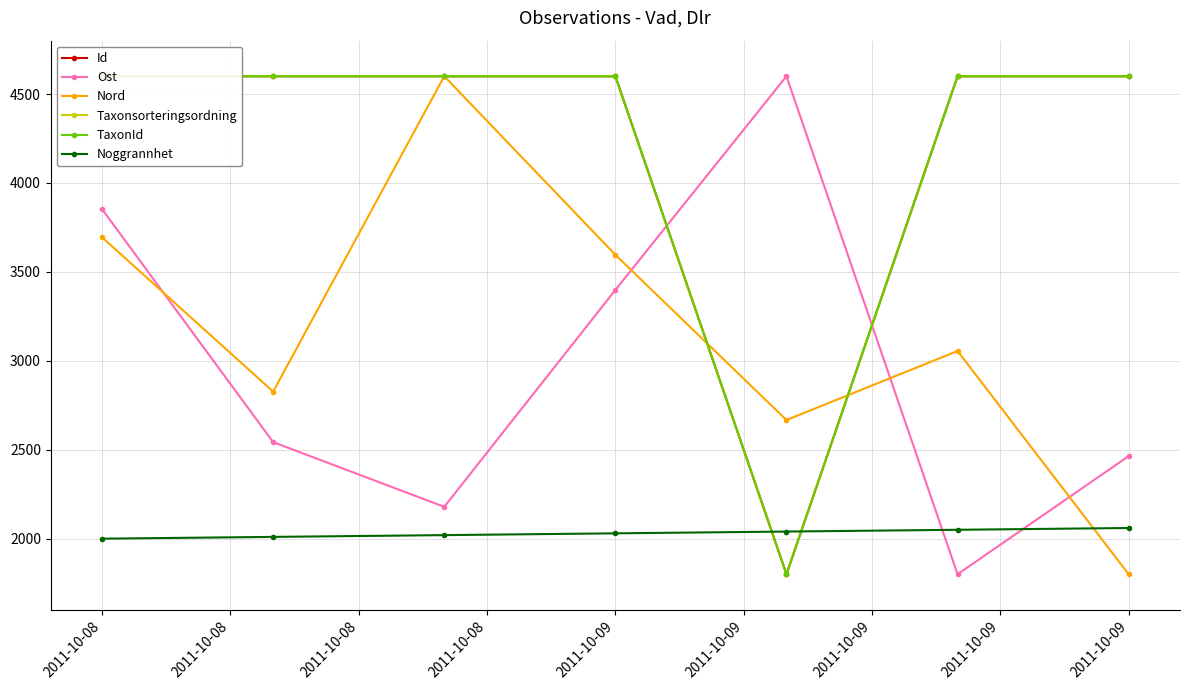

Is this an area chart (filled region under the line)?

No